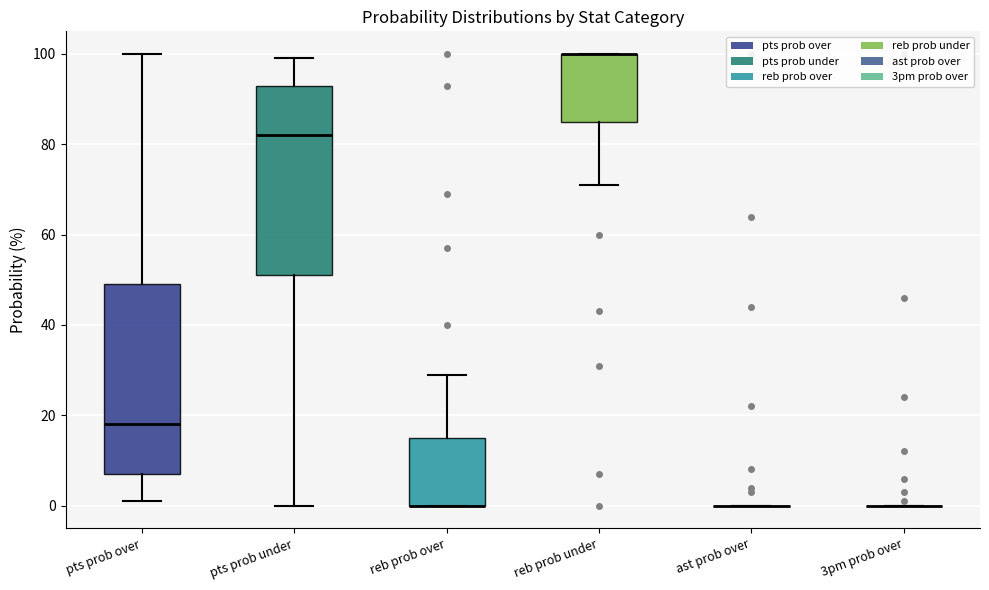

Reading left to right, transcribe this box plot: for each box, give where its median line is, the range the box spans, and where its two whiskers end, as read against the y-axis. The values are not printed on the chart, so give them approximately, as read against the axis.

pts prob over: median 18, box 8 to 50, whiskers 2 to 100
pts prob under: median 82, box 52 to 94, whiskers 0 to 100
reb prob over: median 0 (drawn on the box's lower edge), box 0 to 16, whiskers 0 to 30
reb prob under: median 100 (drawn on the box's upper edge), box 86 to 100, whiskers 72 to 100
ast prob over: box collapsed to a line at 0, whiskers 0 to 0
3pm prob over: box collapsed to a line at 0, whiskers 0 to 0